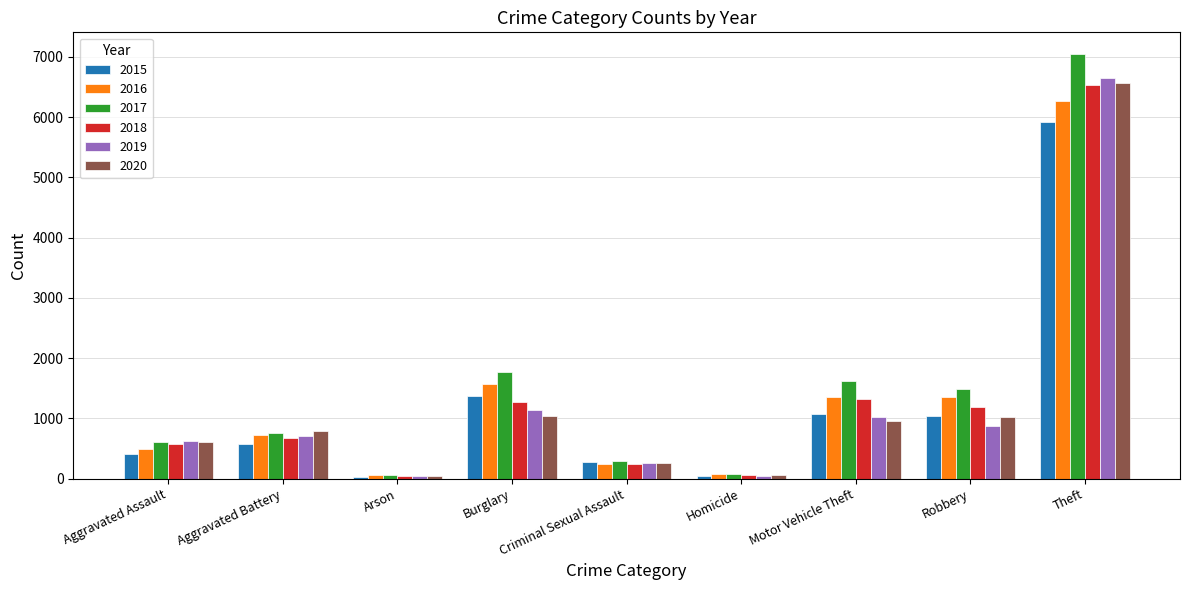

What is the average value of the 2018 series?

1321